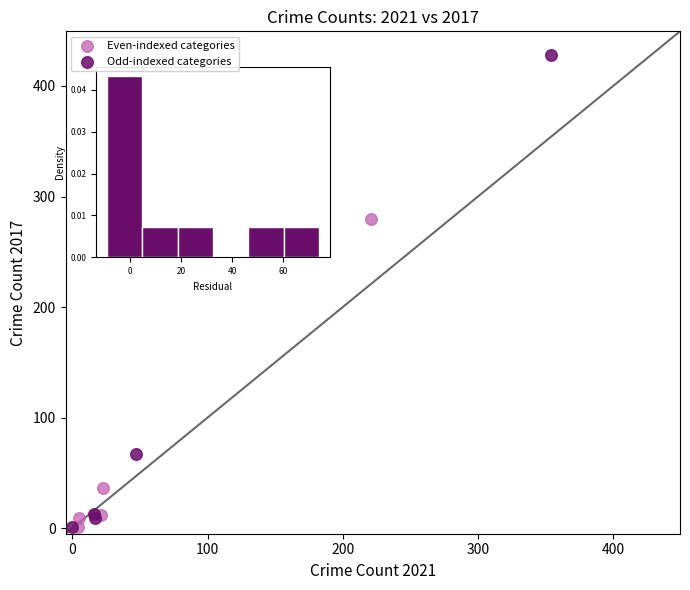

Which series has the widest spread of Y values?

Odd-indexed categories